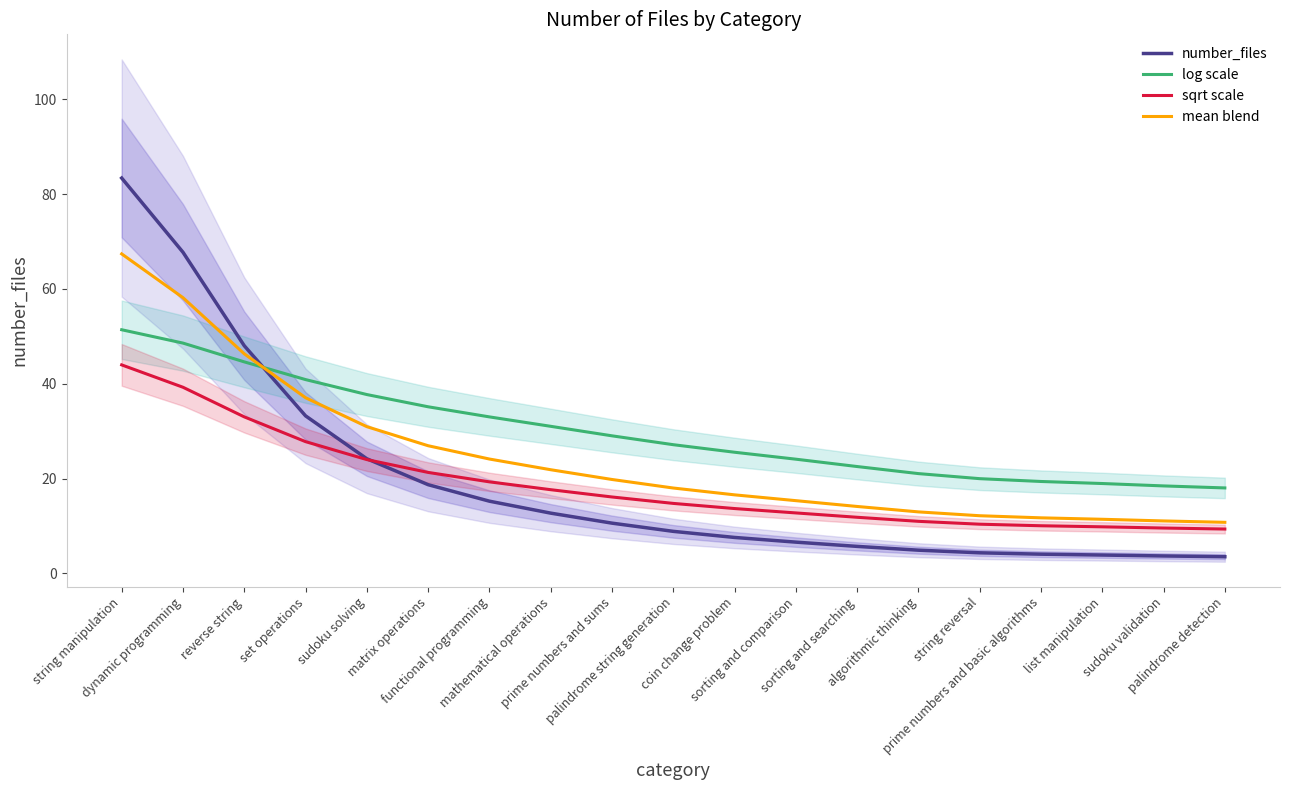

At which label does log scale reach its peak?

string manipulation